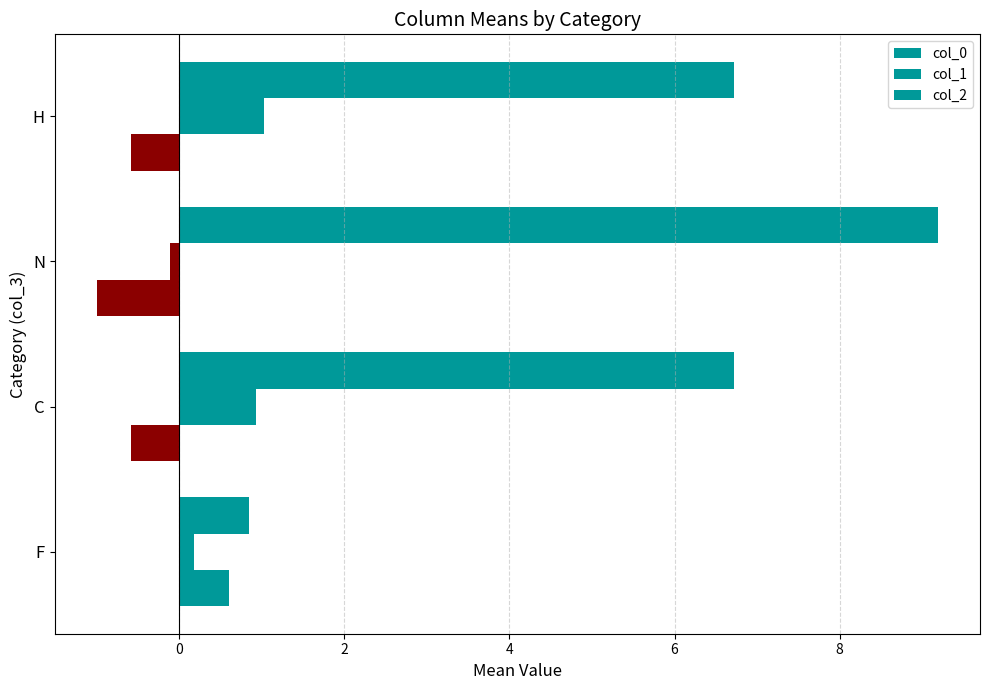

How many negative values does the col_2 series have?

3